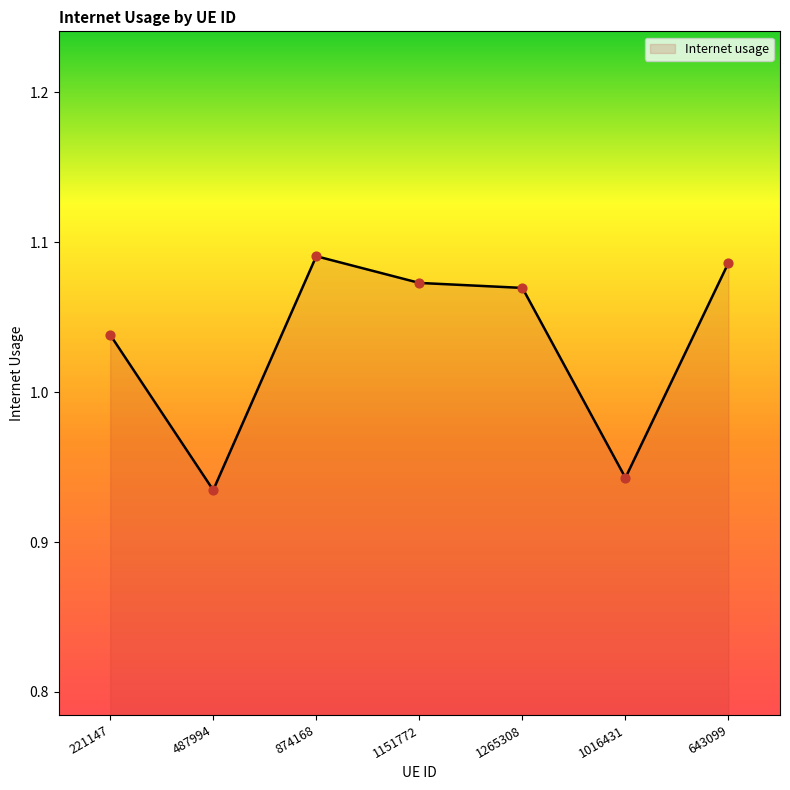

Between 874168 and 1016431, which is larger?

874168